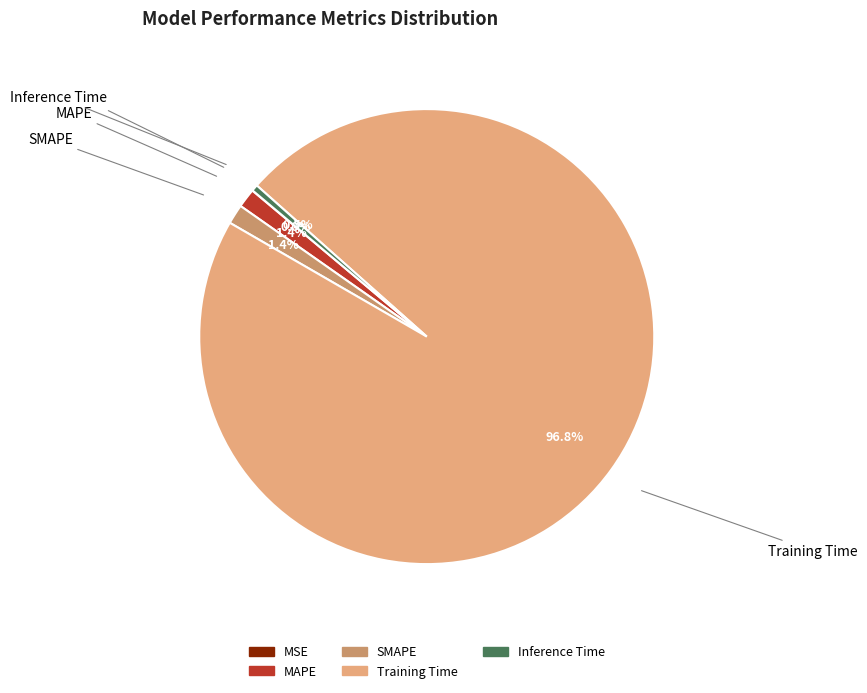

Is there a majority slice in this chart?

Yes